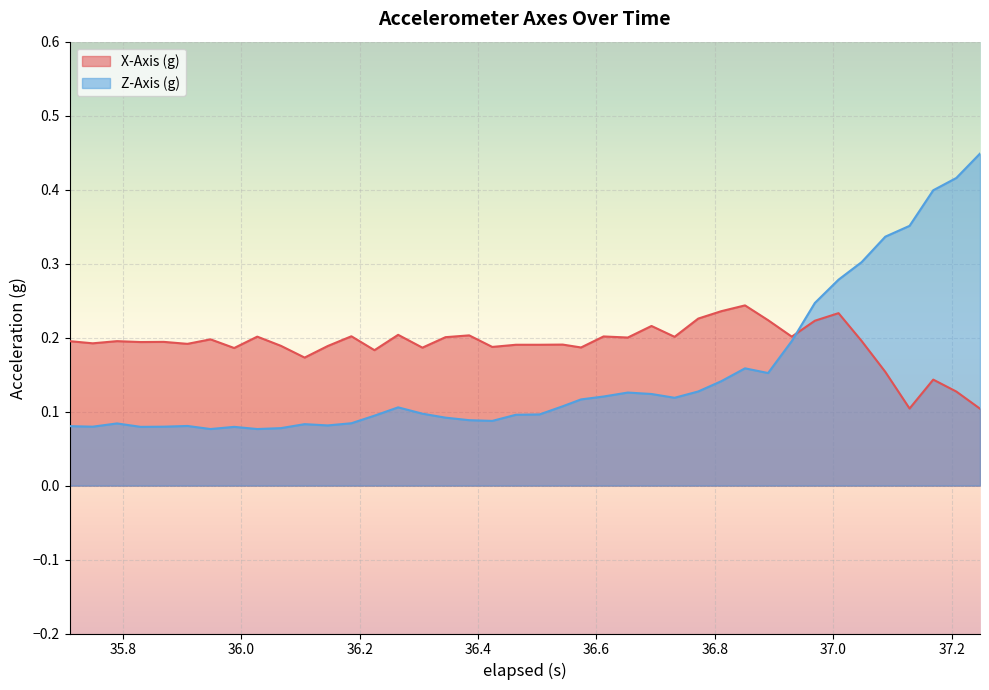

Which series has the largest range (max minus min)?

Z-Axis (g)